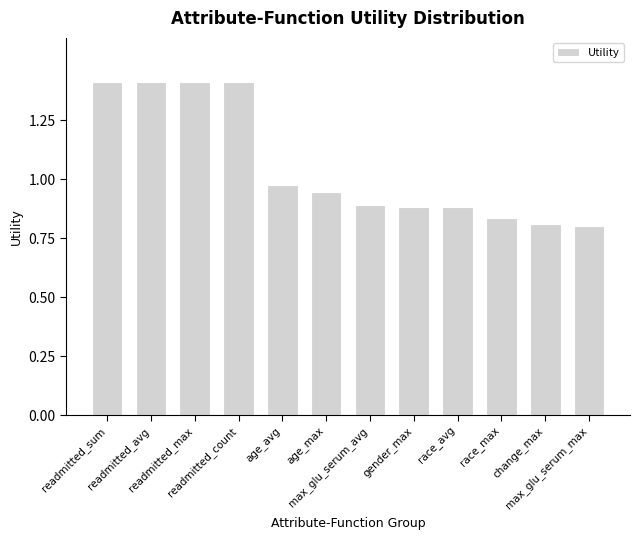

What is the difference between the maximum and minimum values?

0.6